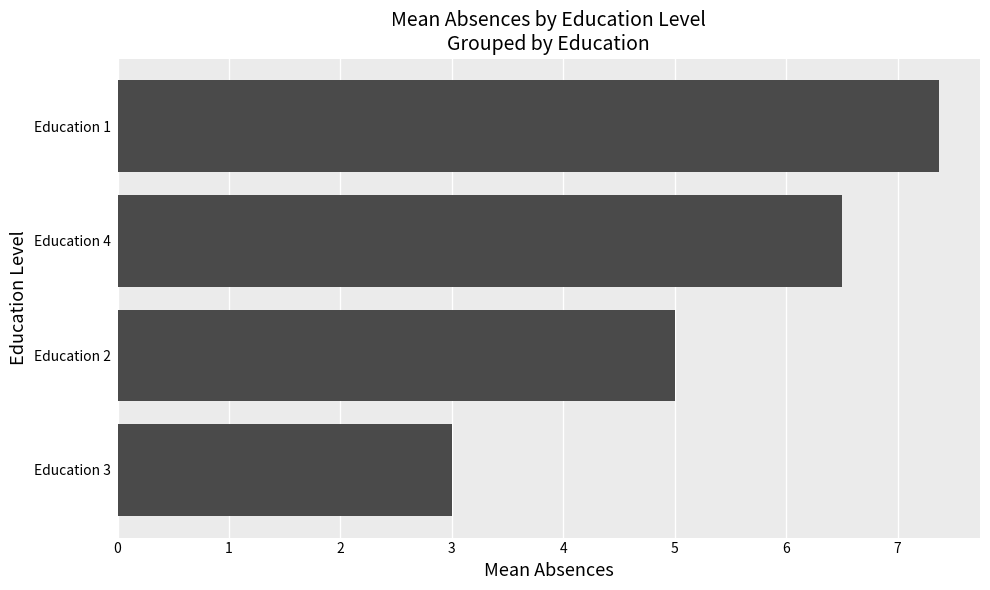

What is the smallest value displayed?

3.0